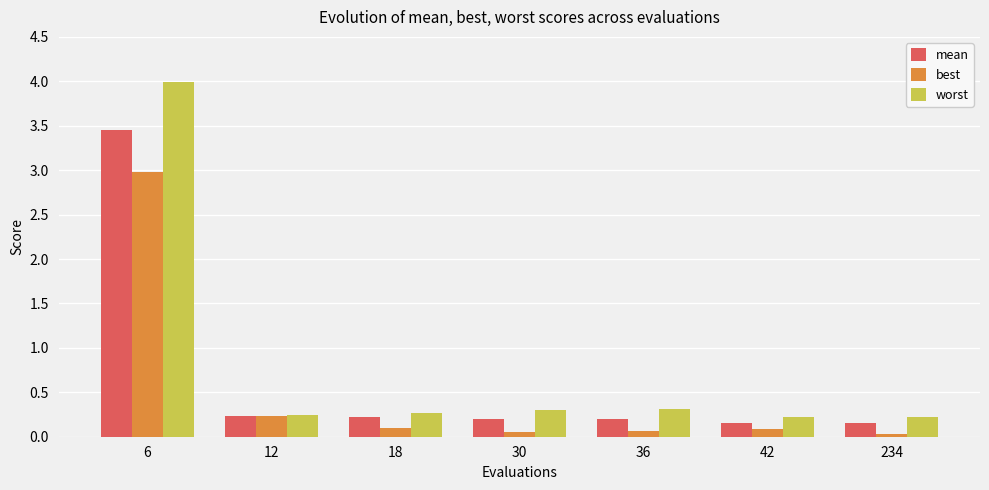

Between 6 and 18, which series saw the biggest shift?

worst